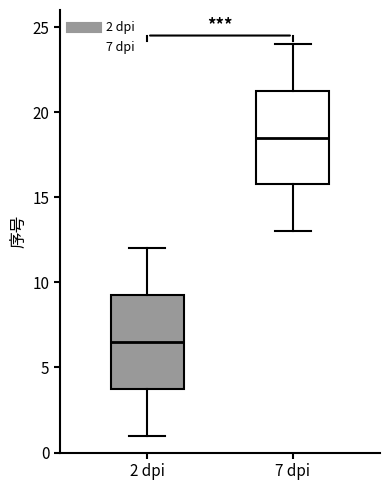

Reading left to right, read every box against the y-axis: the position of its median line, the range the box covers, and the ends of its whiskers. The values are not printed on the chart, so give them approximately, as read against the axis.

2 dpi: median 6.5, box 4.0 to 9.5, whiskers 1.0 to 12.0
7 dpi: median 18.5, box 16.0 to 21.5, whiskers 13.0 to 24.0